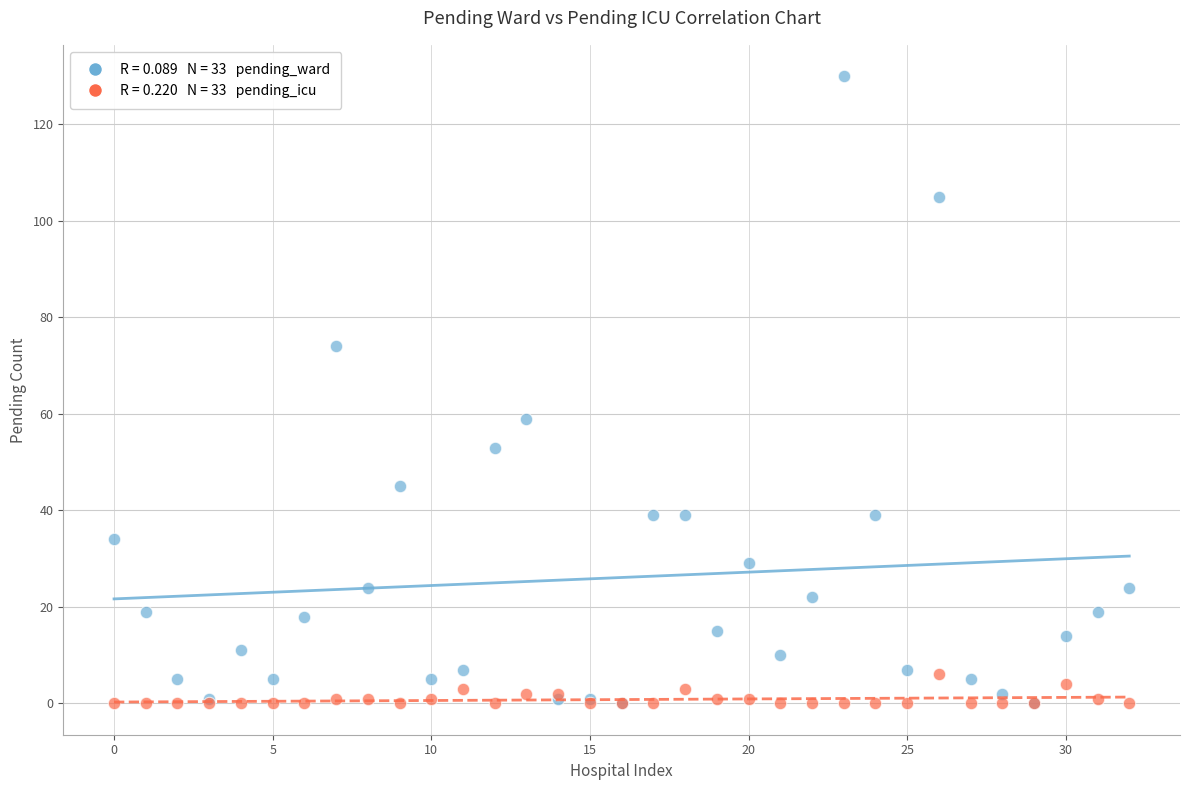

Across all series, what Y value is closest to 65?

59